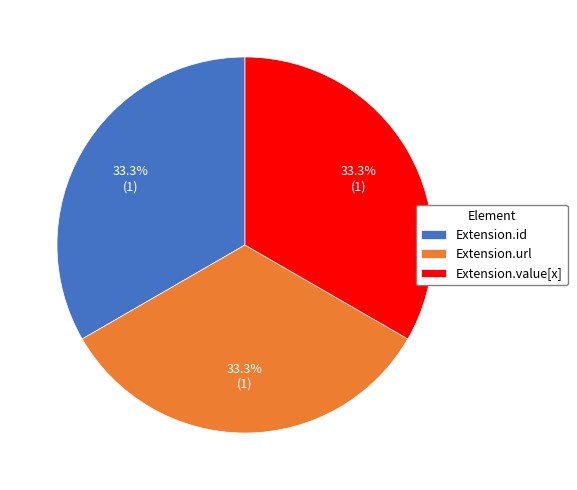

To the nearest percent, what portion does Extension.value[x] represent?

33%